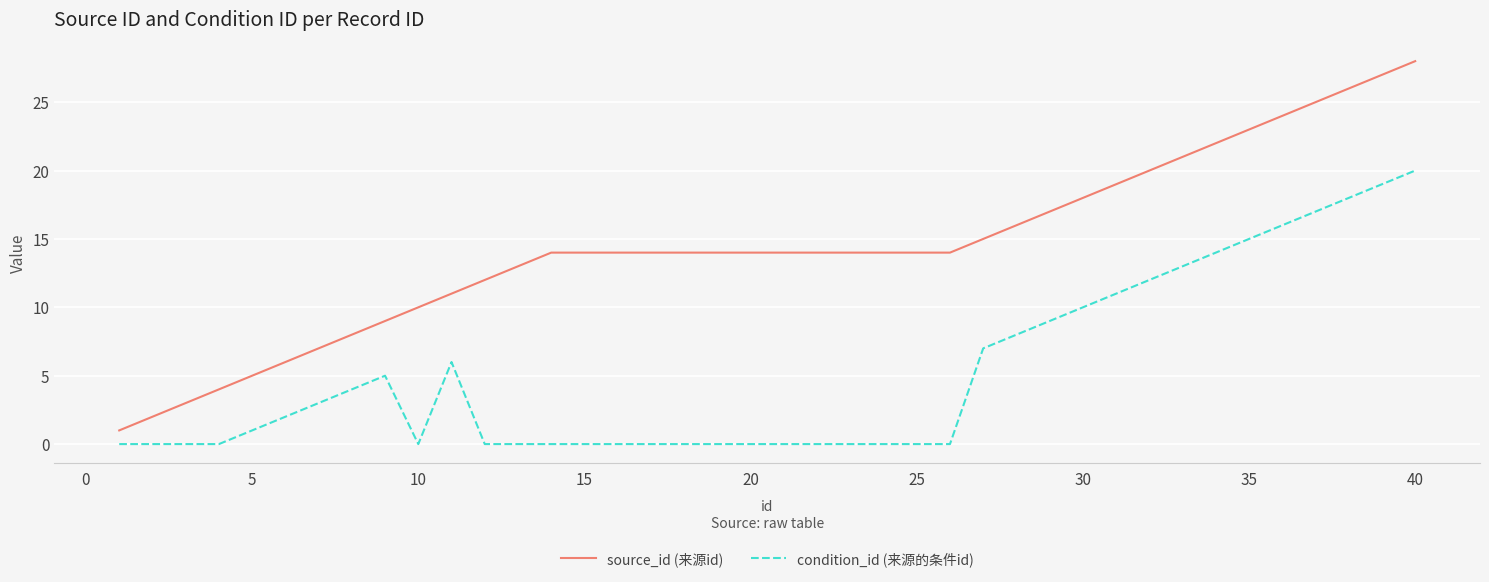

Which series has the largest total across all categories?

source_id (来源id)